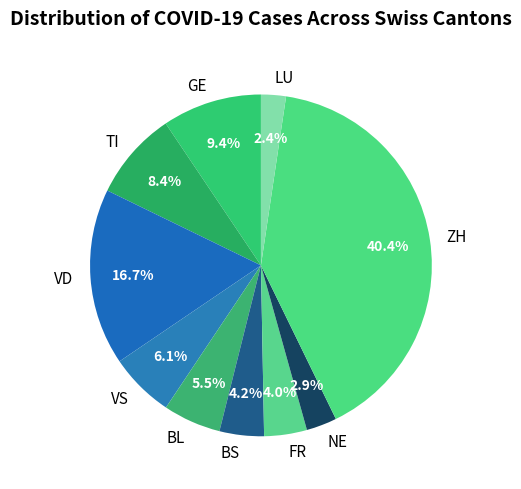

What is the largest slice in the pie chart?

ZH